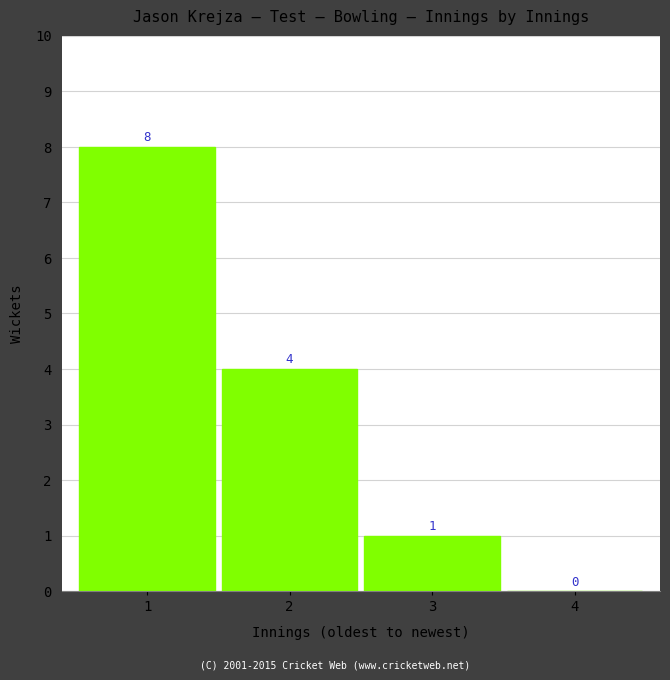

Reading right to left, list all the values displayed in this chart.

4=0	3=1	2=4	1=8